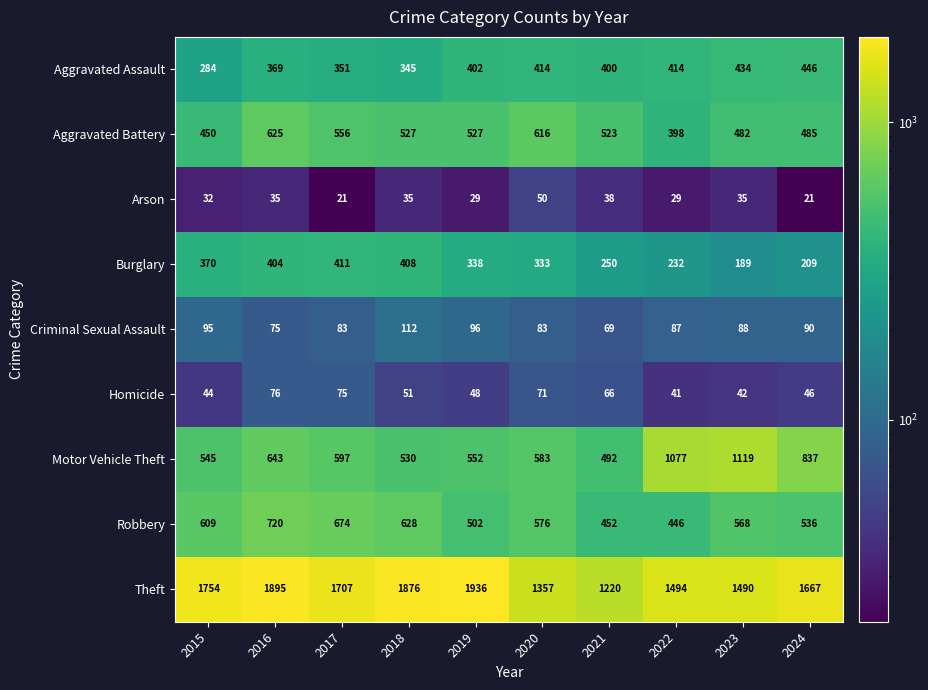

Which series has the widest spread of values?

Theft